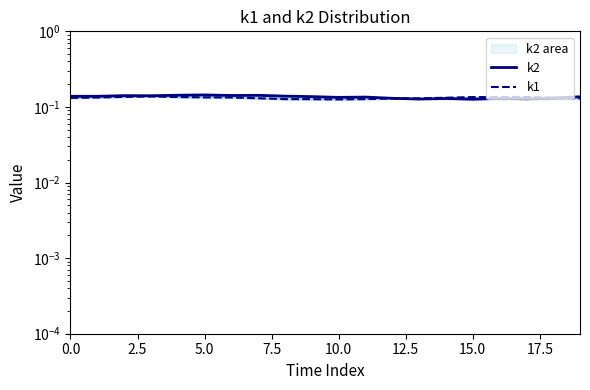

Count the number of categories in the chart.

20